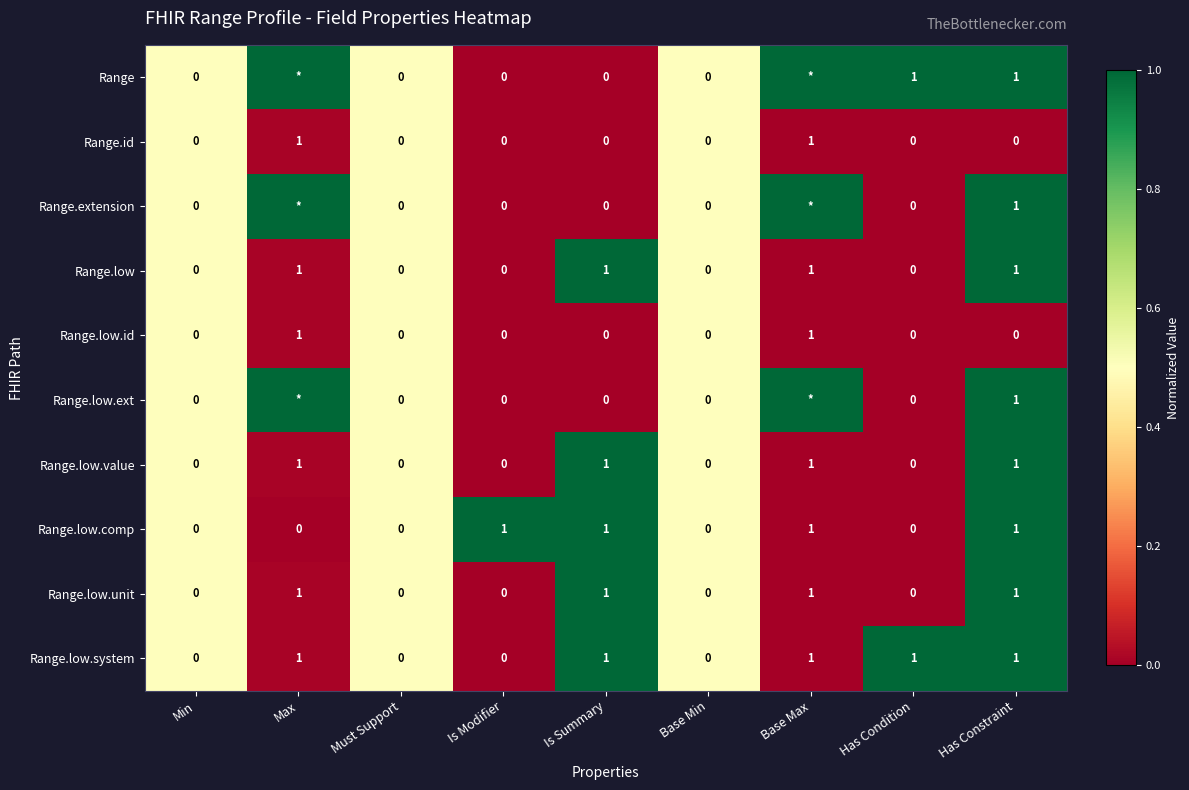

Which category has the highest value across all series?

Max